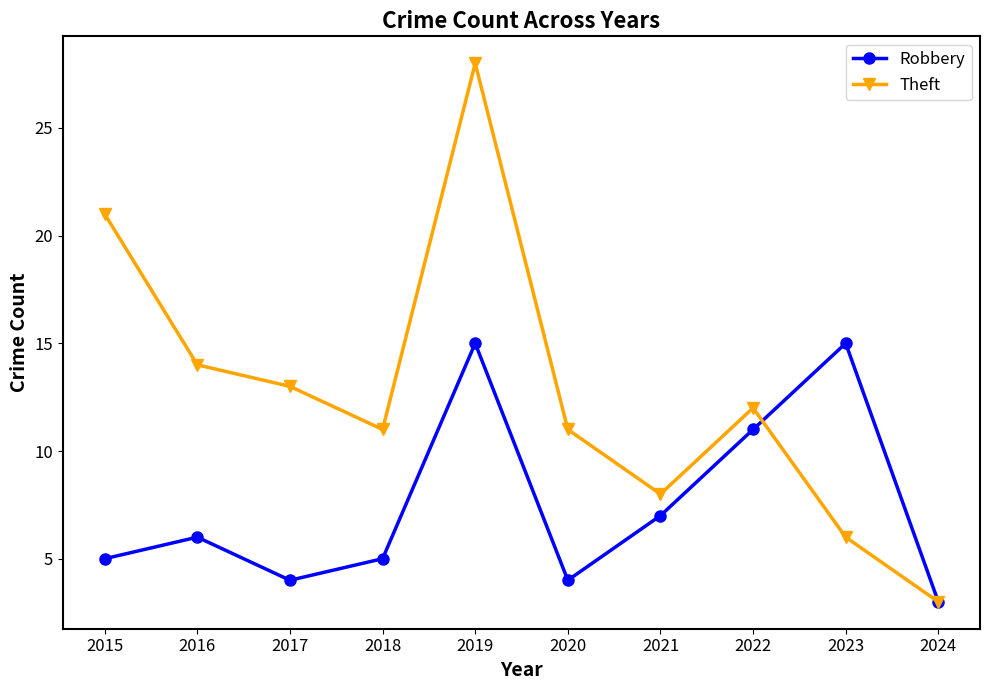

What is the average value of the Theft series?

13